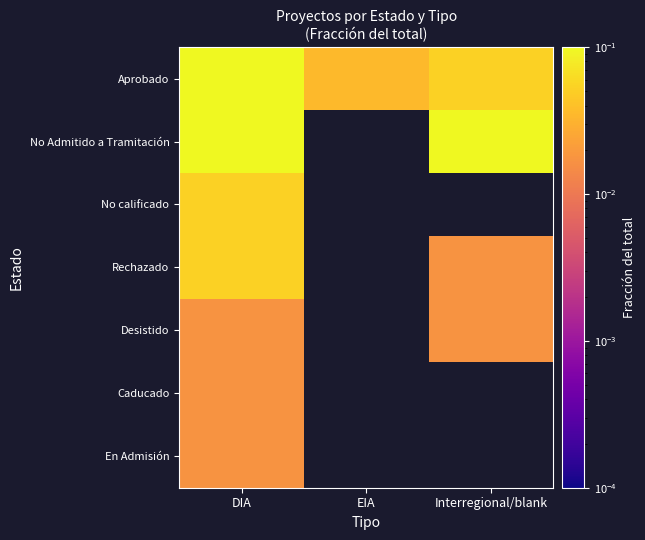

Is the value of Aprobado at DIA greater than the value of No calificado at EIA?

No